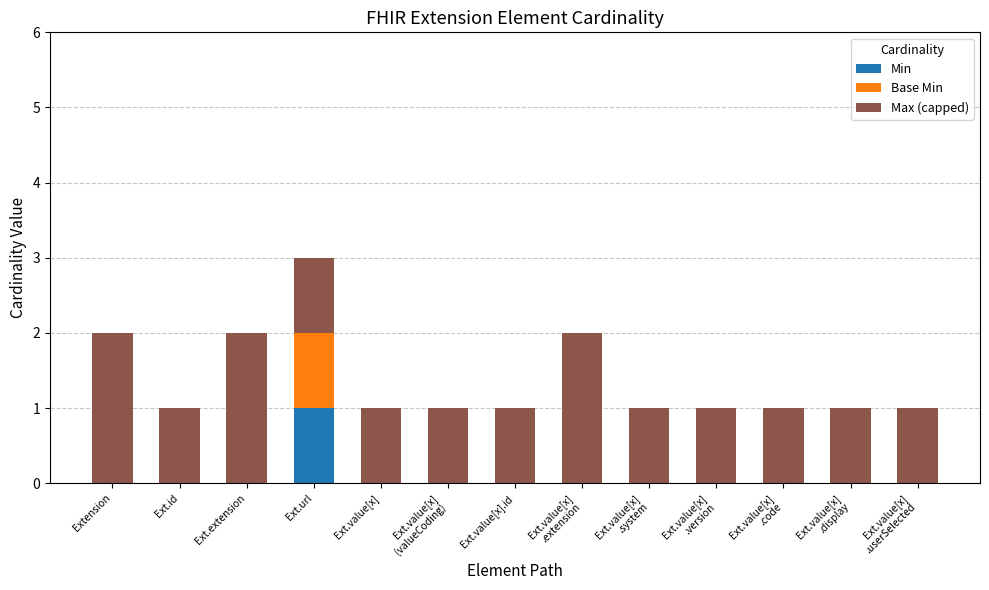

Is it true that Min equals 0 at Ext.id?

True